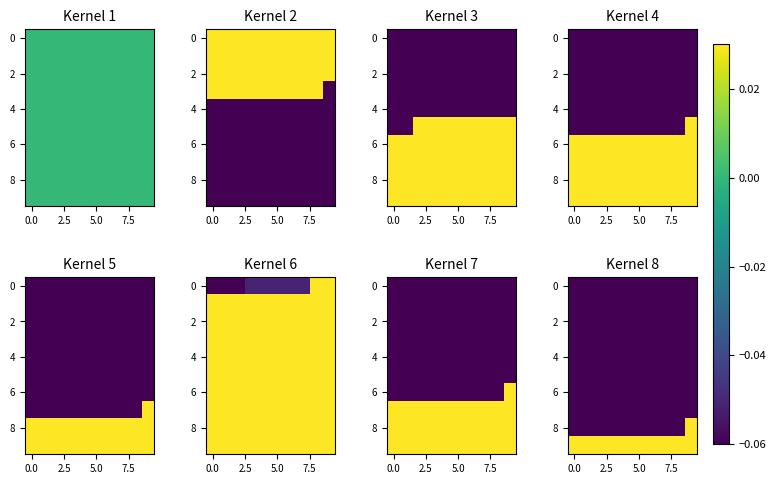

How many categories are shown in the chart?

10